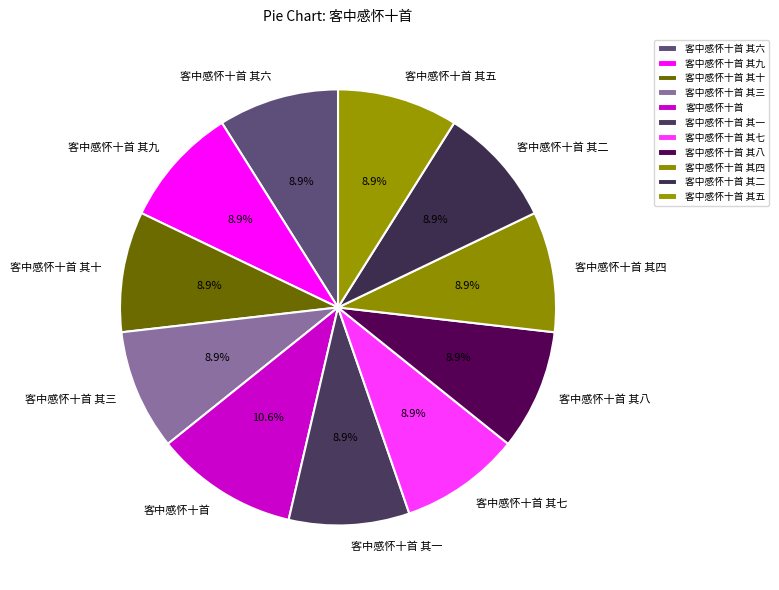

Does 客中感怀十首 其八 represent more than half of the total?

No